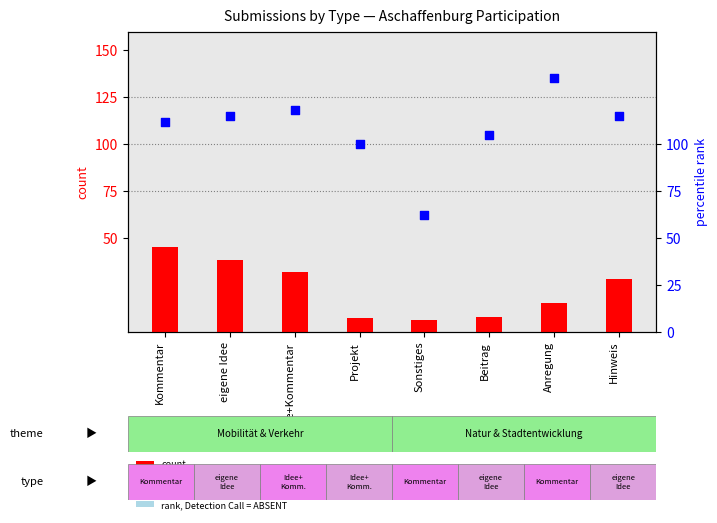

At how many categories does at least one series exceed 108?

5